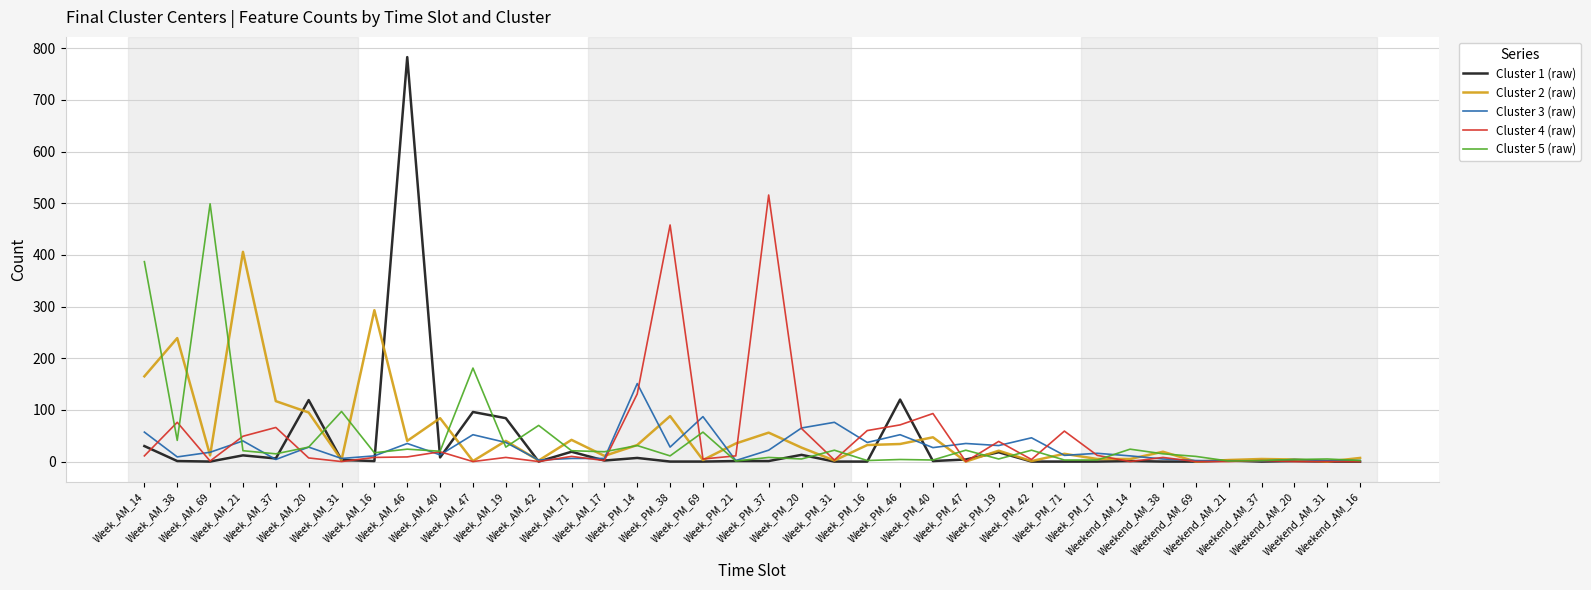

Which category has the highest value in the Cluster 4 (raw) series?

Week_PM_37